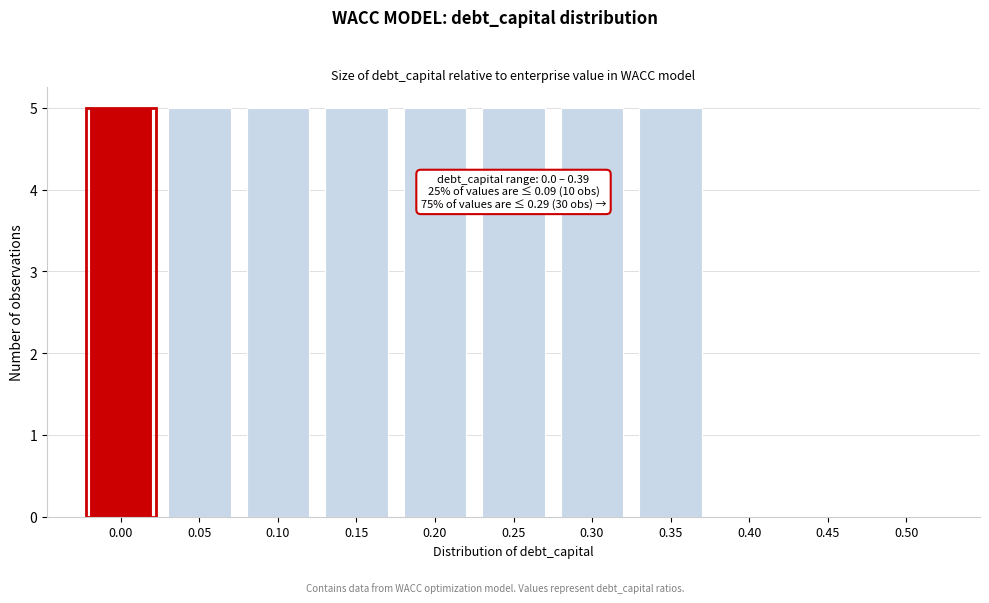

Reading left to right, transcribe all the data shown in this chart.

0.00=5	0.05=5	0.10=5	0.15=5	0.20=5	0.25=5	0.30=5	0.35=5	0.40=0	0.45=0	0.50=0